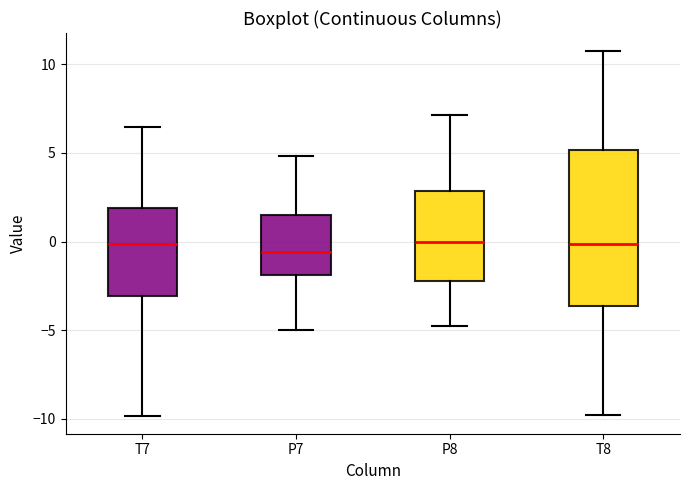

Reading left to right, read every box against the y-axis: the position of its median line, the range the box covers, and the ends of its whiskers. The values are not printed on the chart, so give them approximately, as read against the axis.

T7: median 0.0, box -3.0 to 2.0, whiskers -10.0 to 6.5
P7: median -0.5, box -2.0 to 1.5, whiskers -5.0 to 5.0
P8: median 0.0, box -2.0 to 3.0, whiskers -5.0 to 7.0
T8: median 0.0, box -3.5 to 5.0, whiskers -10.0 to 10.5